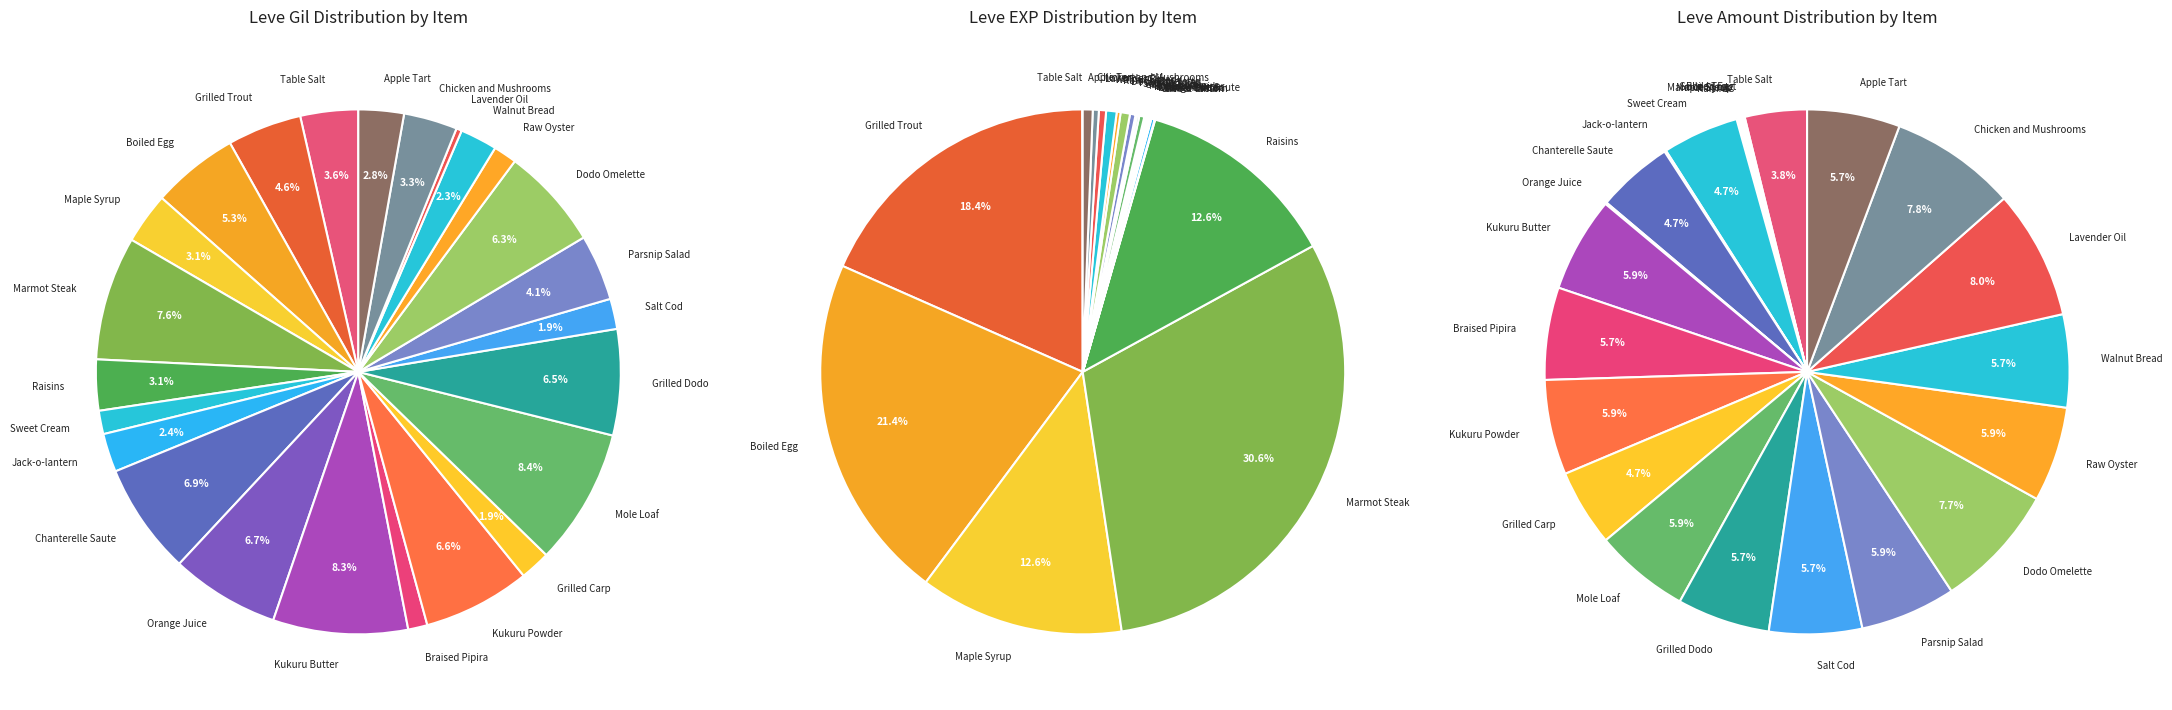

What is the change in value from Table Salt to Chicken and Mushrooms?

-30